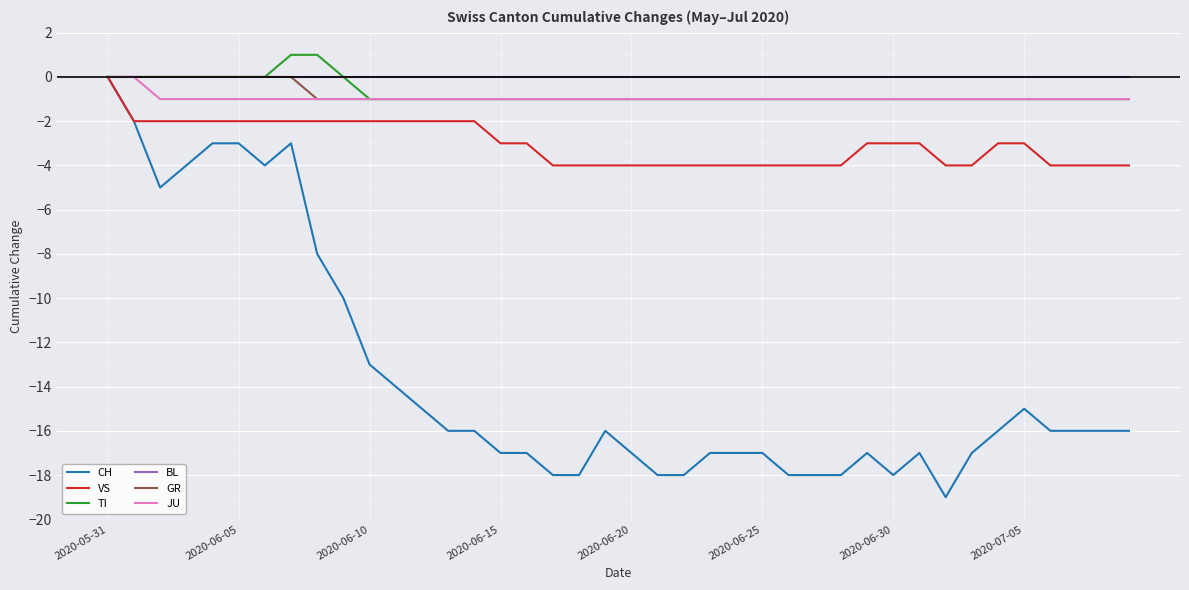

What is the lowest value of the CH series?

-19